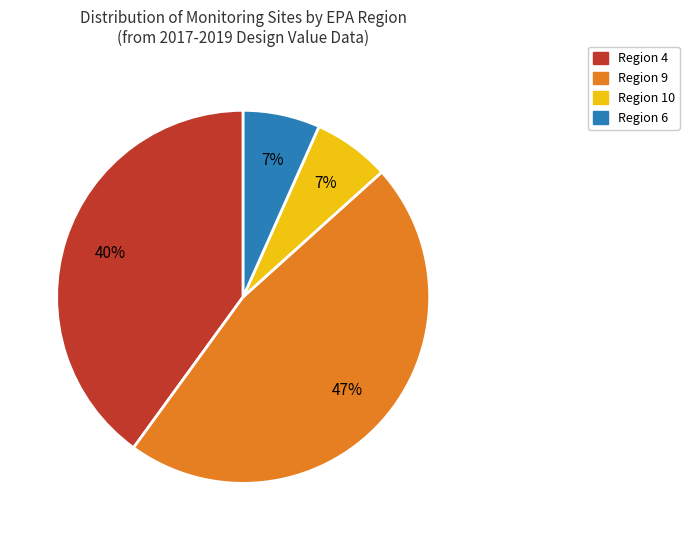

How many segments does this pie chart have?

4